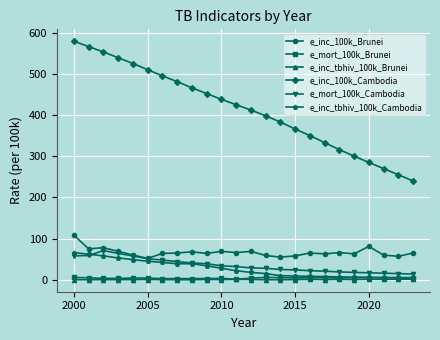

What is the greatest value displayed?

579.0